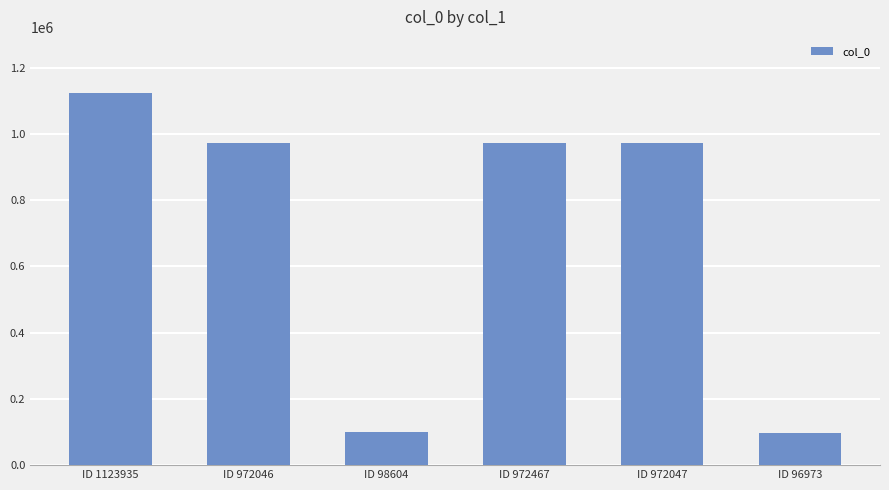

What is the label of the 6th bar from the right?

ID 1123935